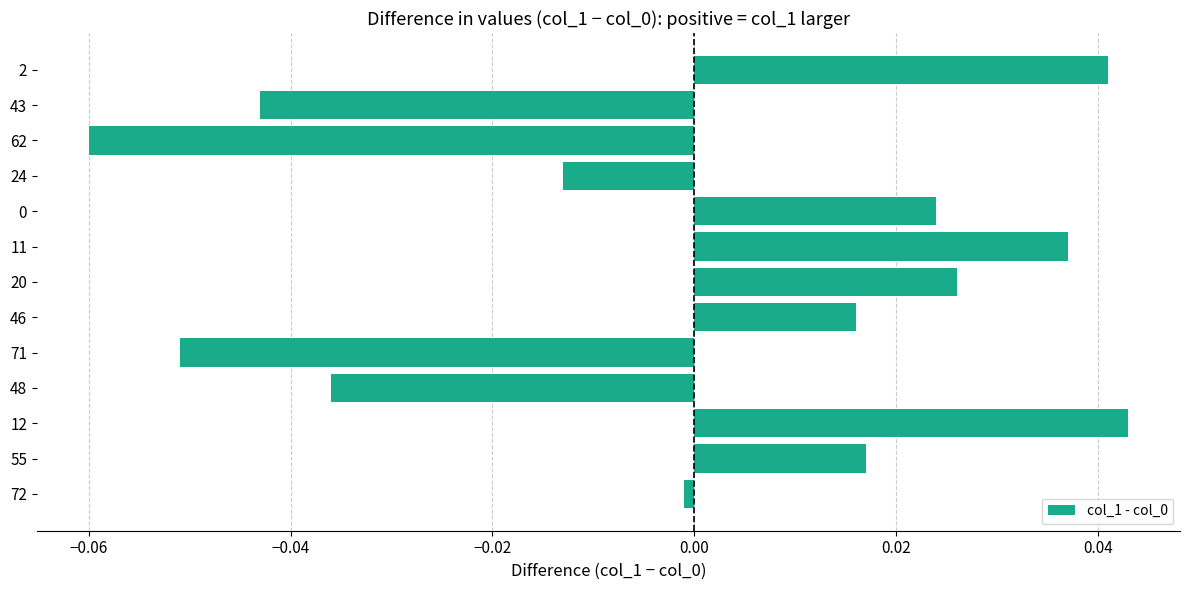

At which category does the chart reach its peak across all series?

12